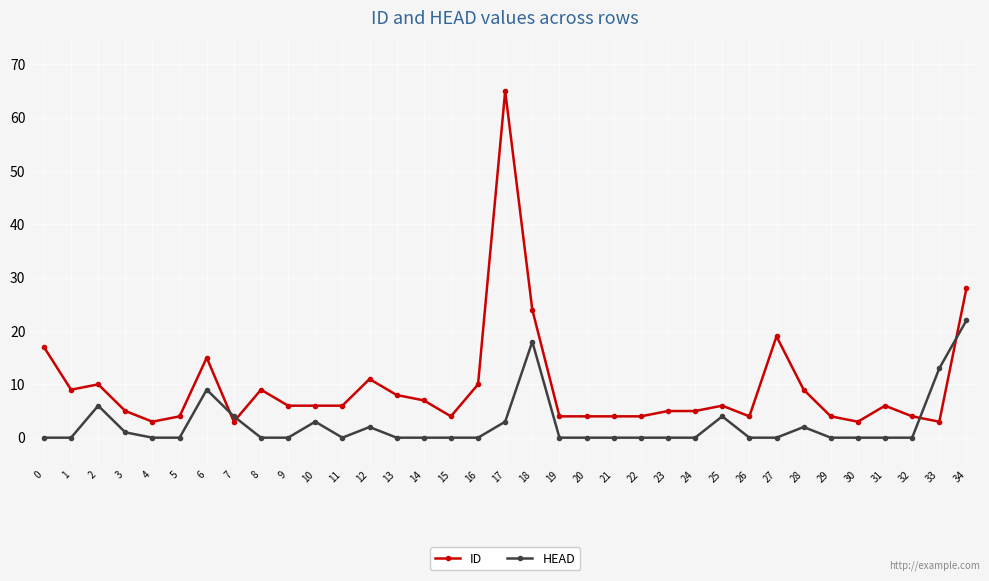

How many series are shown in this chart?

2